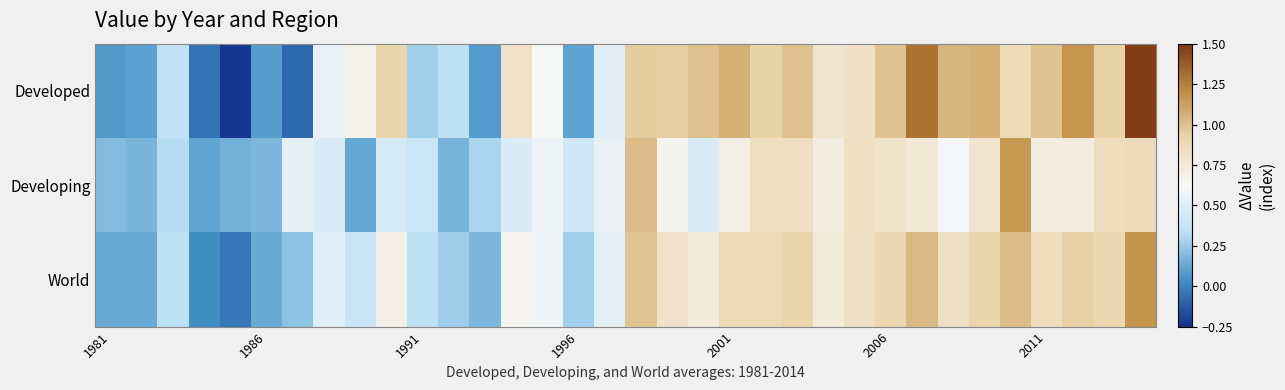

Which series has the largest range (max minus min)?

Developed